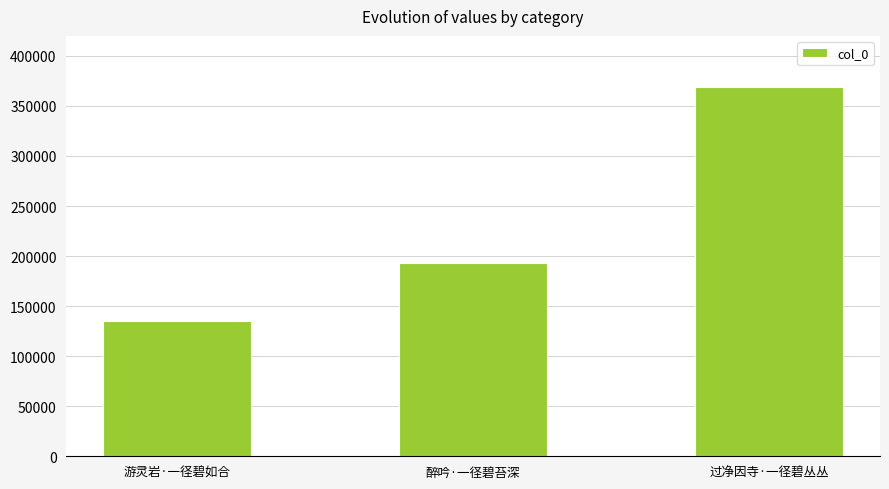

What is the minimum value shown in the chart?

135643